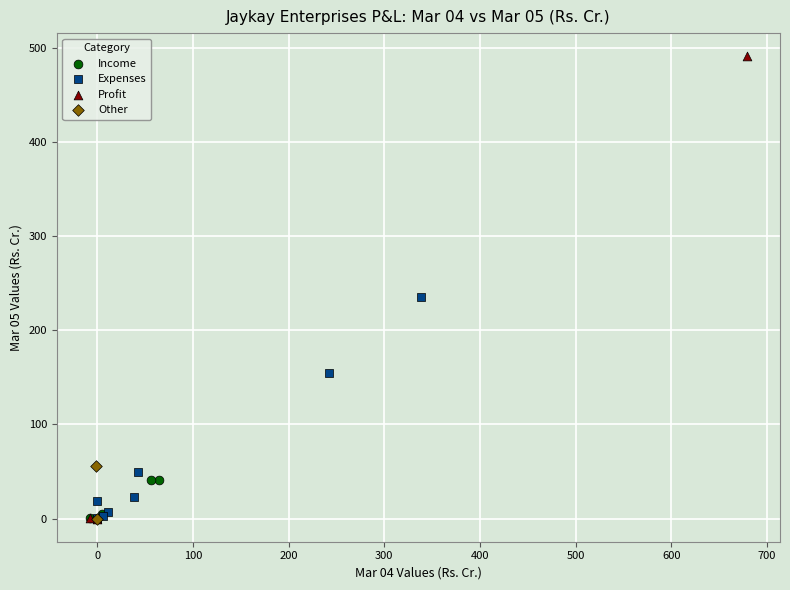

What are all the series names shown in the legend?

Income, Expenses, Profit, Other